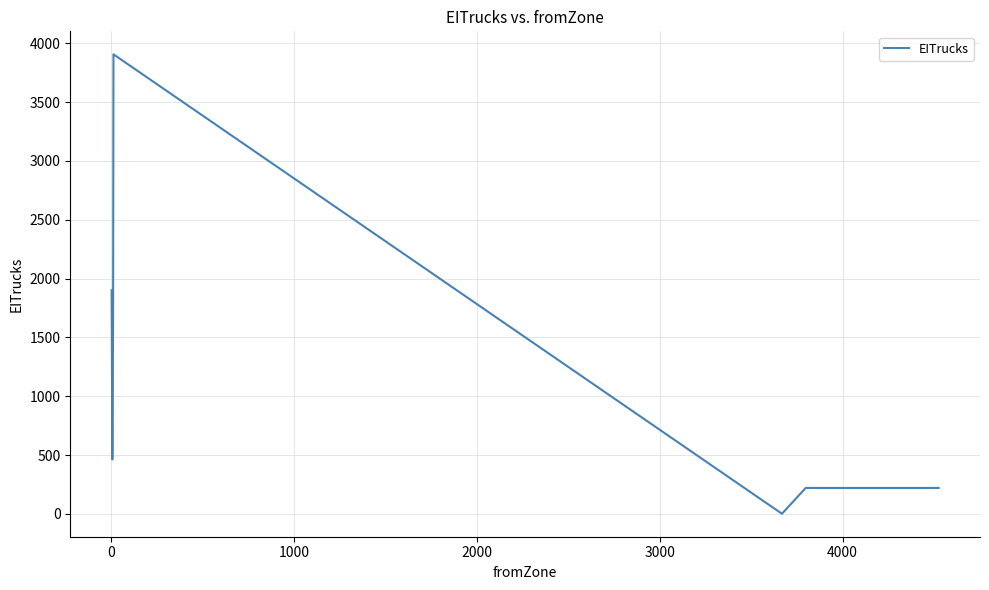

What is the greatest value displayed?

3905.7